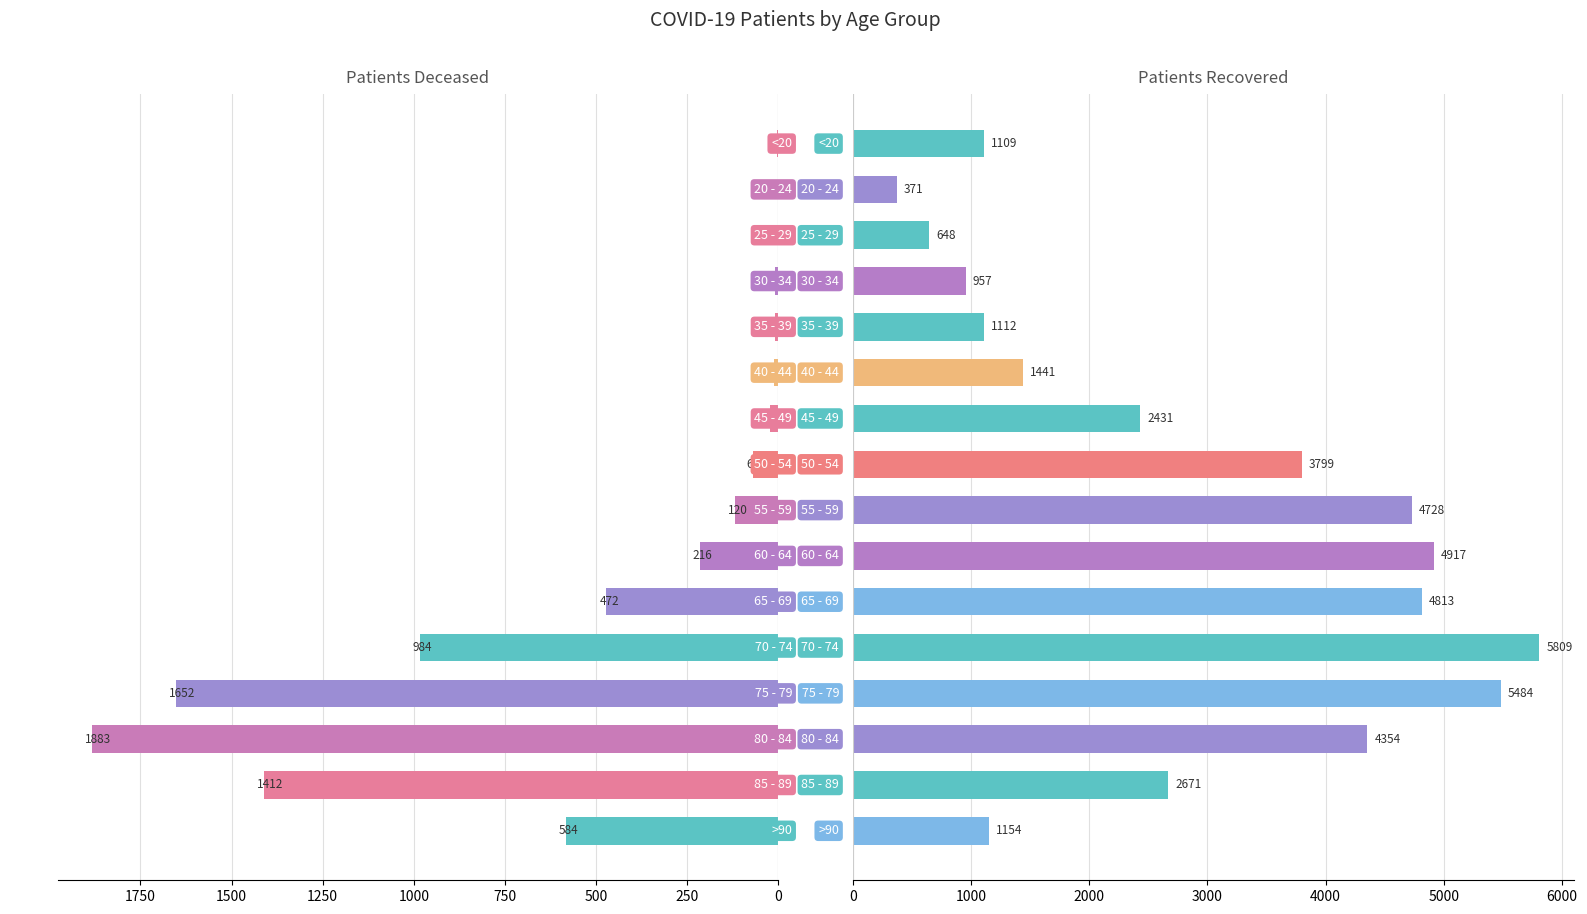

True or false: patients_deceased has a value of 634 at 65 - 69.

False